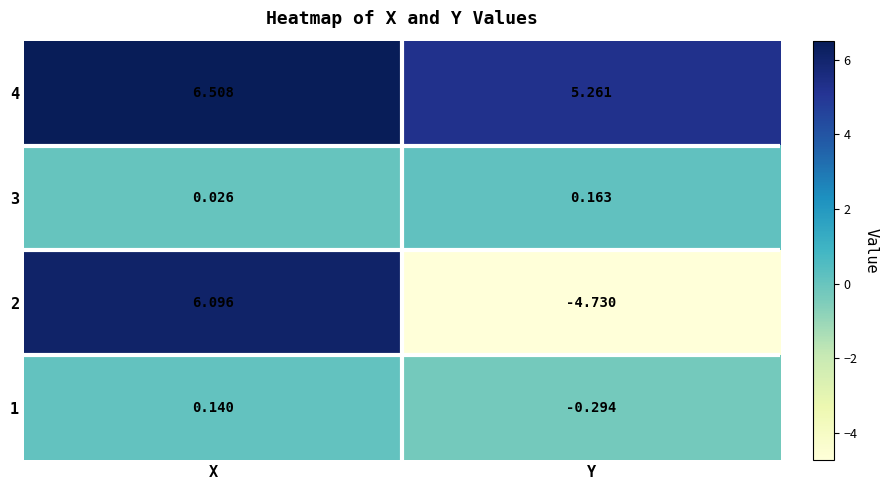

At which category is the sum across all series the highest?

X